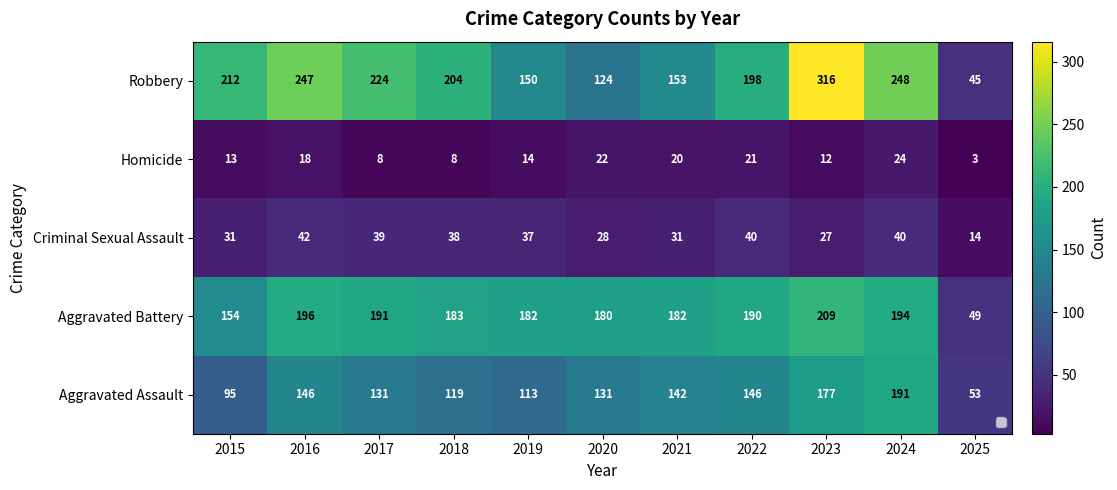

What is the sum of the Aggravated Assault values at 2017 and 2025?

184